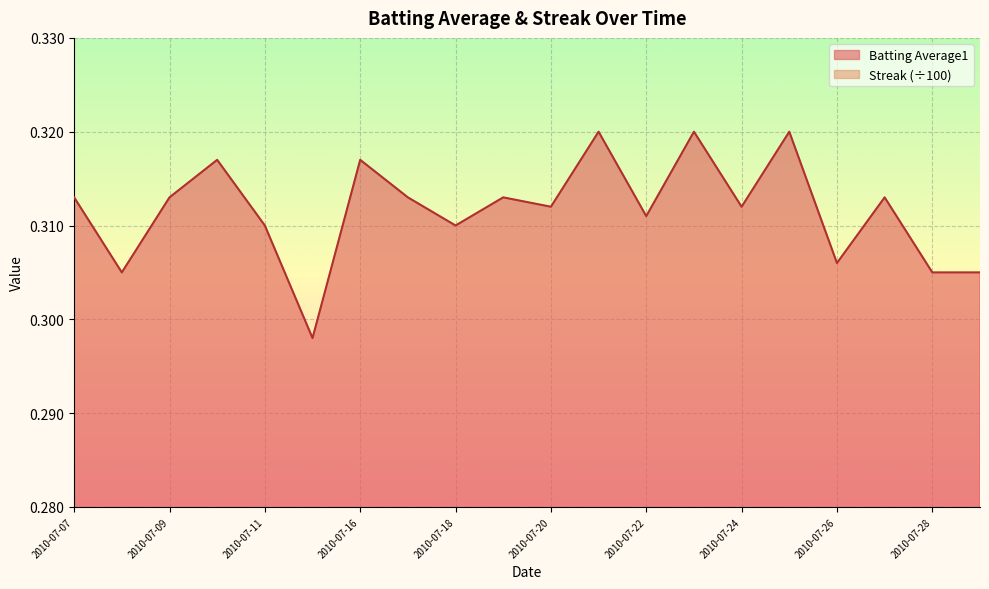

What is the sum of all Batting Average1 values?

6.2